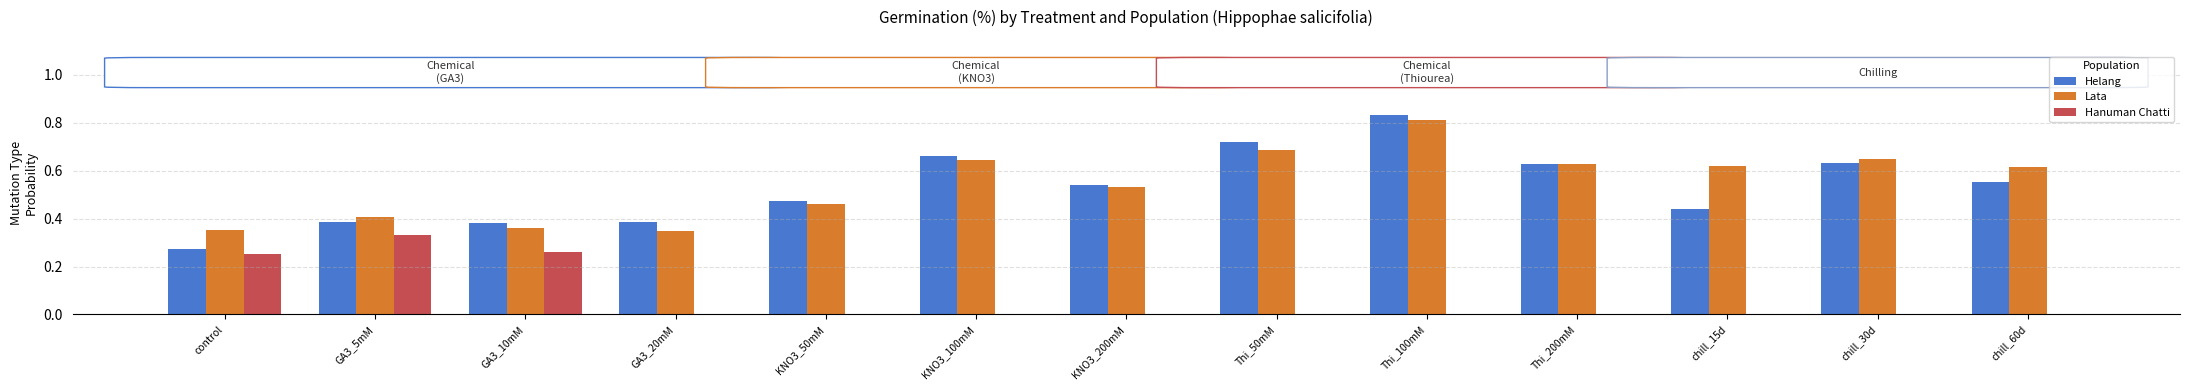

What is the value of the Lata bar at the 12th from the left?

65.0